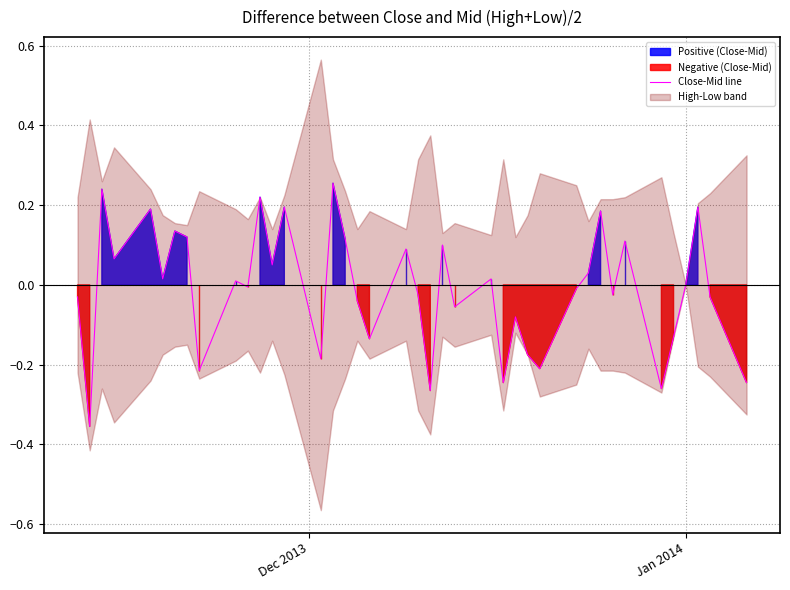

Where is the data nearest to the value 0?

Jan 2014